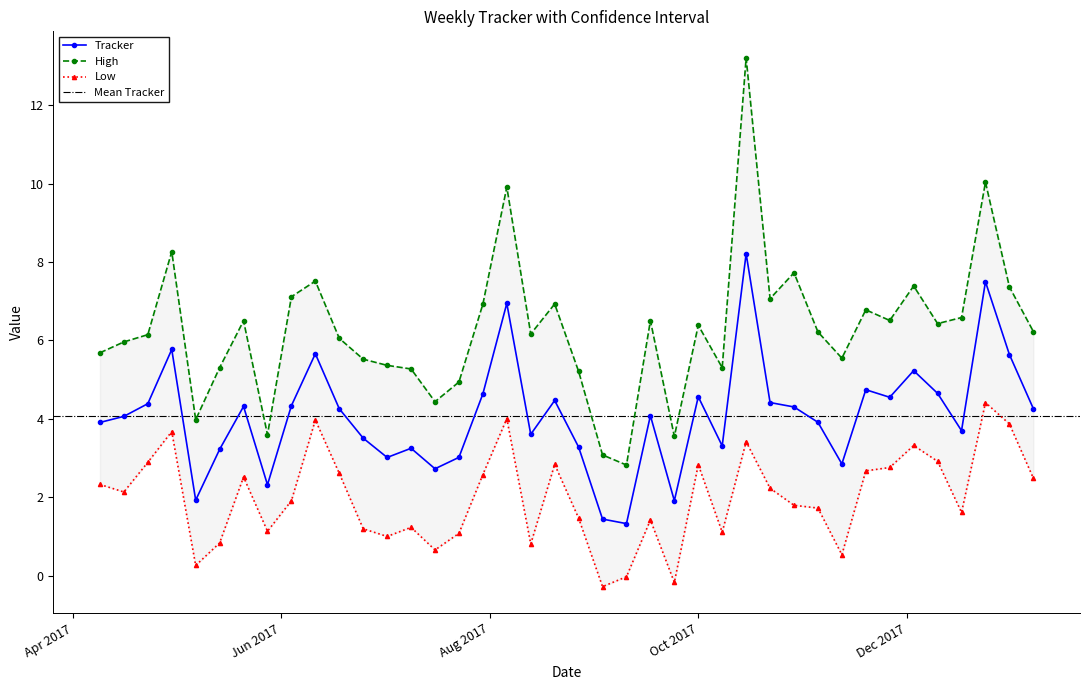

How many negative values does the Low series have?

3